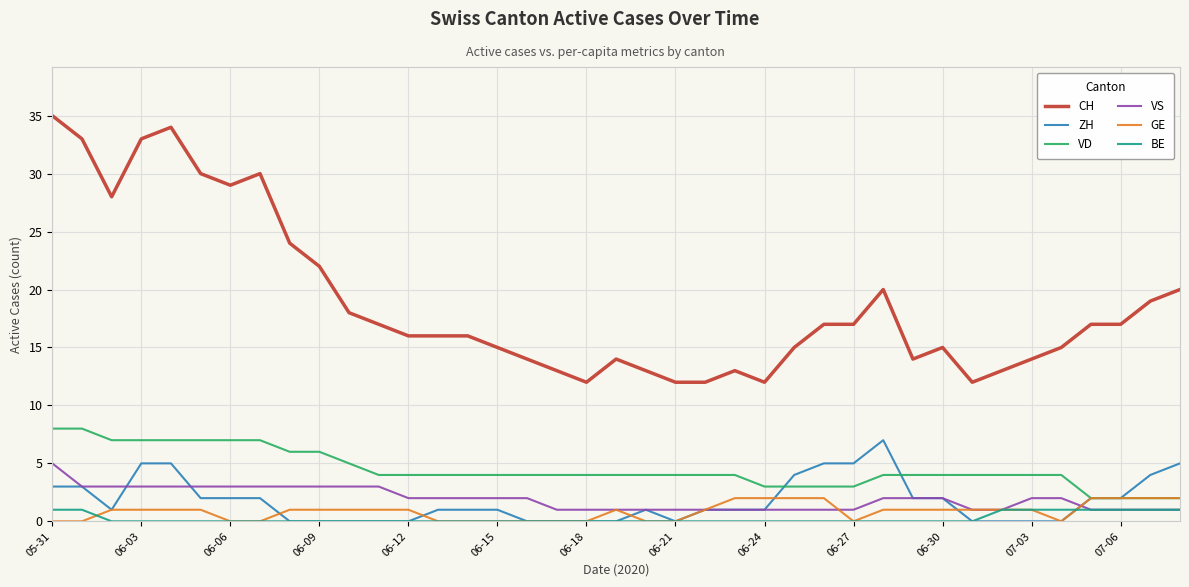

What is the maximum value for CH?

35